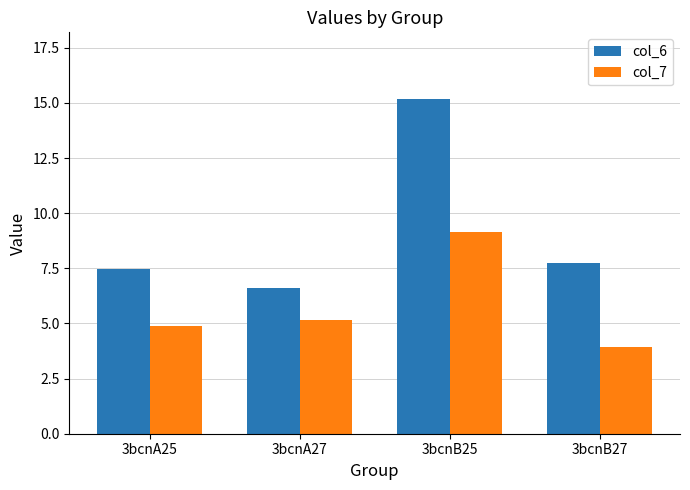

What is the difference between the col_7 values at 3bcnB25 and 3bcnA27?

4.0